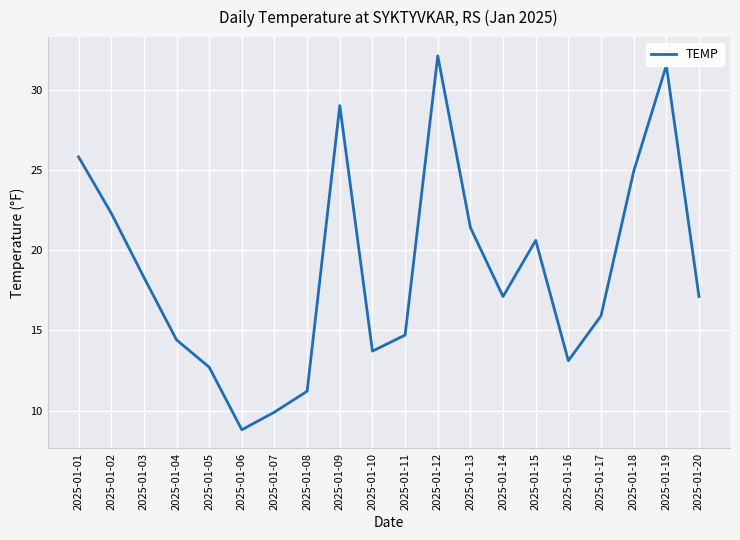

The chart shows a value of 8.2 at 2025-01-15. True or false?

False